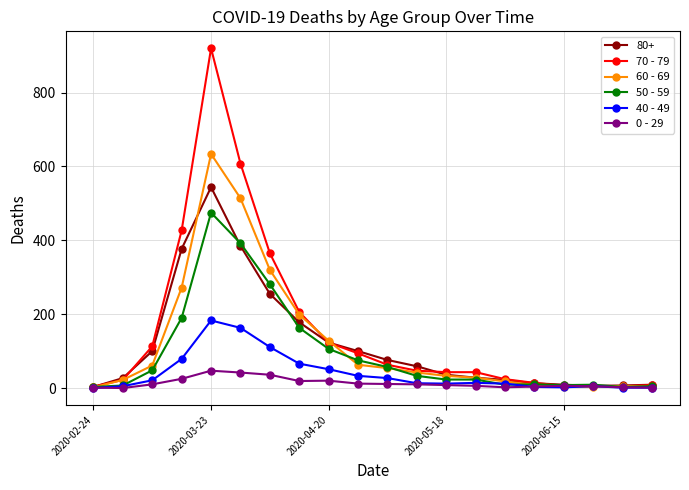

Is this an area chart (filled region under the line)?

No